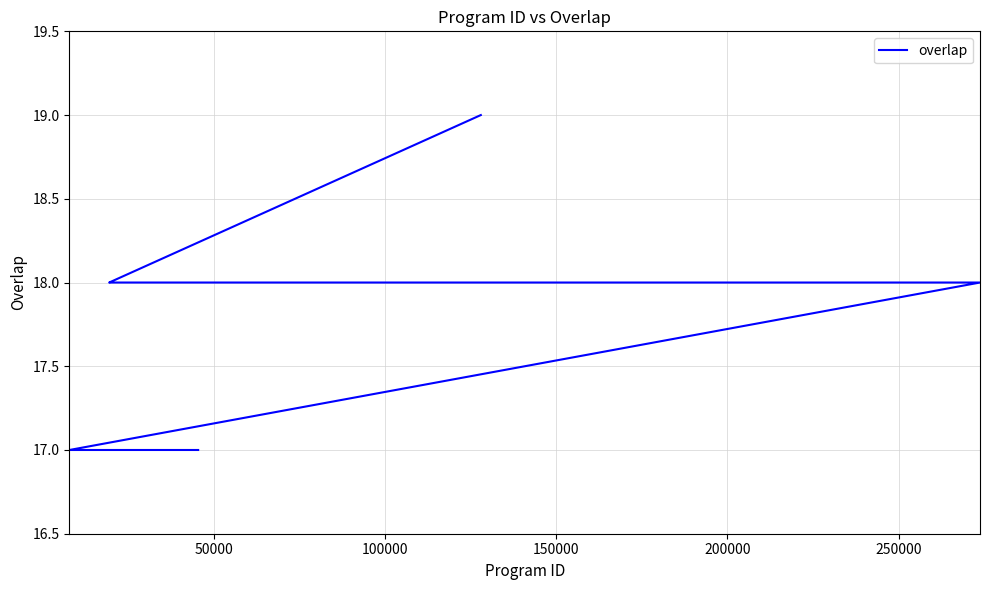

What is the difference between the maximum and minimum values?

2